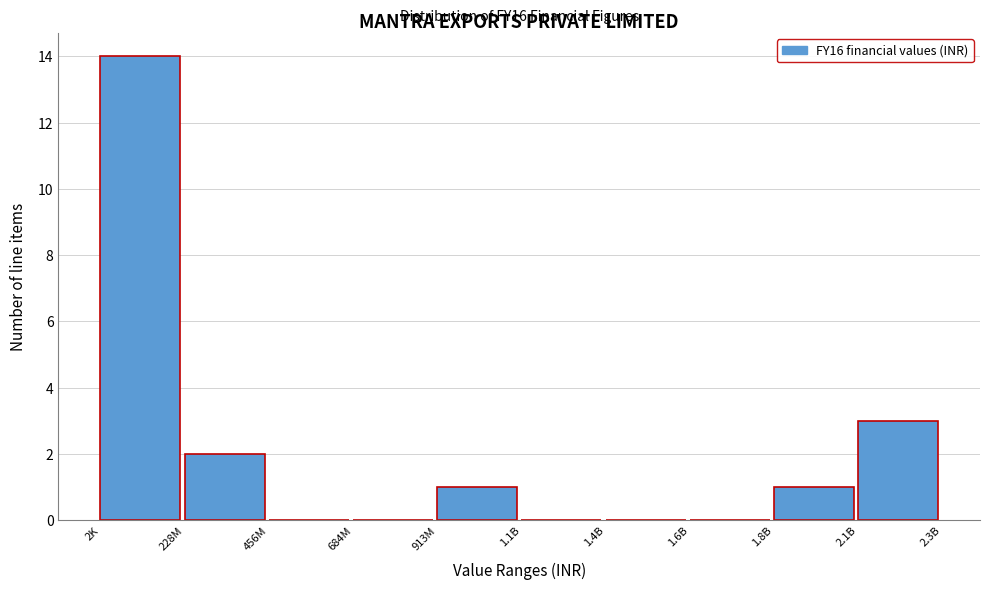

Reading left to right, what are all the values shown in this chart?

2K=14	228M=2	456M=0	684M=0	913M=1	1.1B=0	1.4B=0	1.6B=0	1.8B=1	2.1B=3